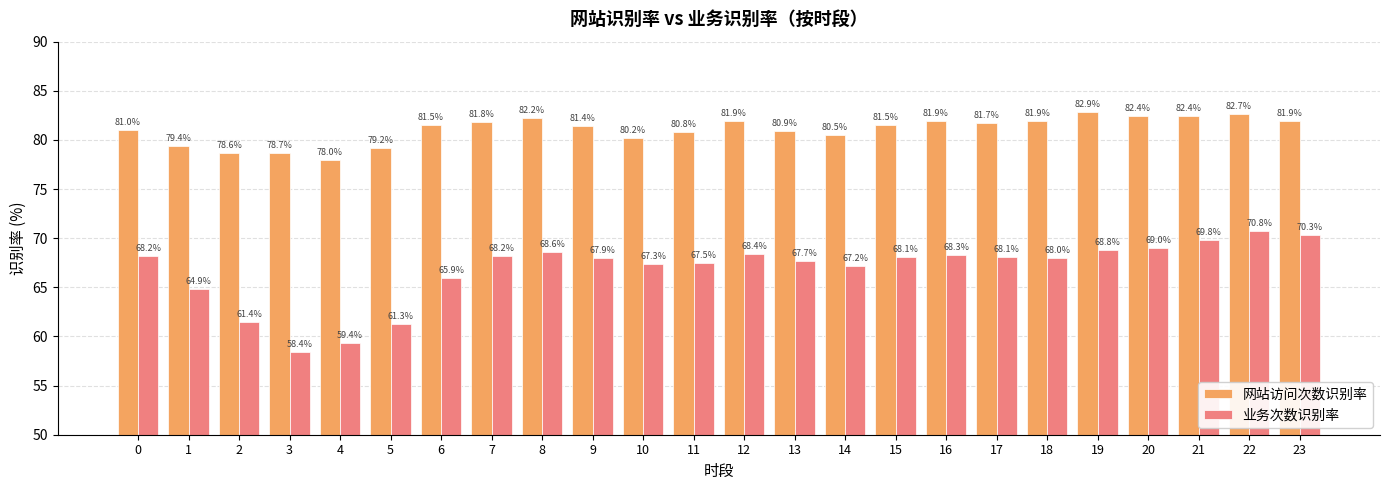

What is the total value across all series at 18?

149.9